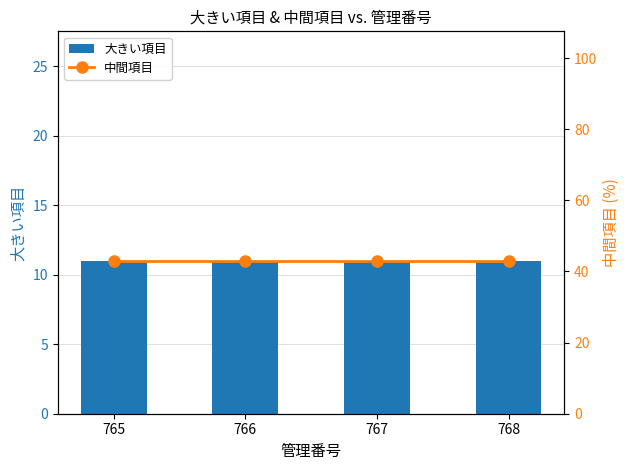

What is the minimum value shown in the chart?

11